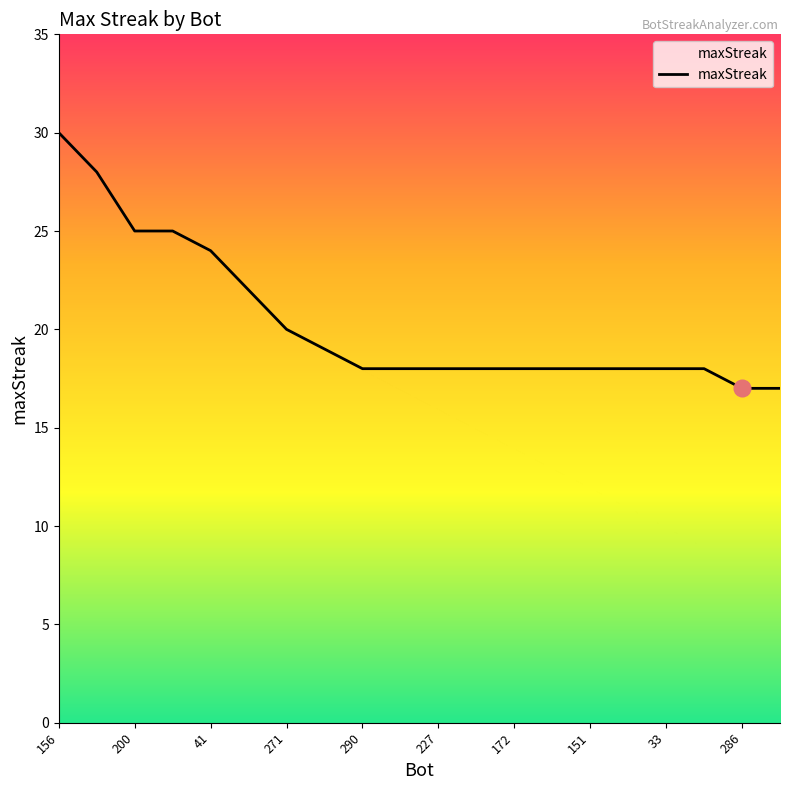

What is the greatest value displayed?

30